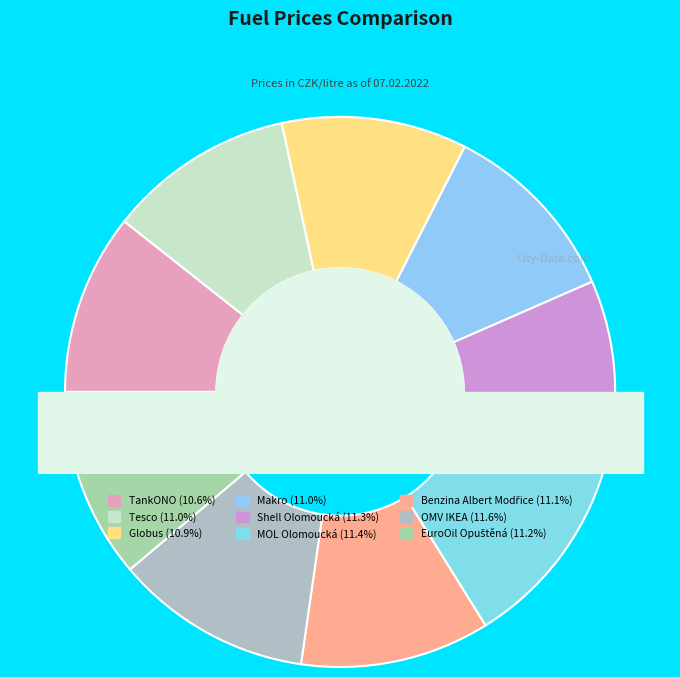

How many slices are in this pie chart?

9